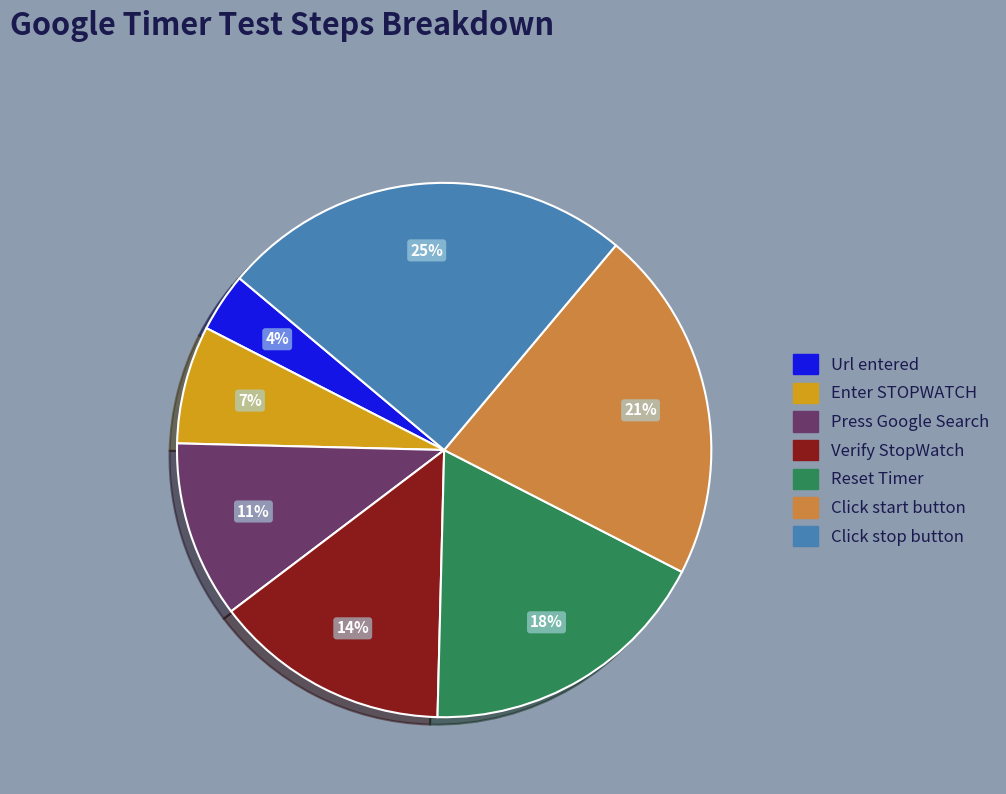

Is it true that Click stop button is 31% of the pie?

False